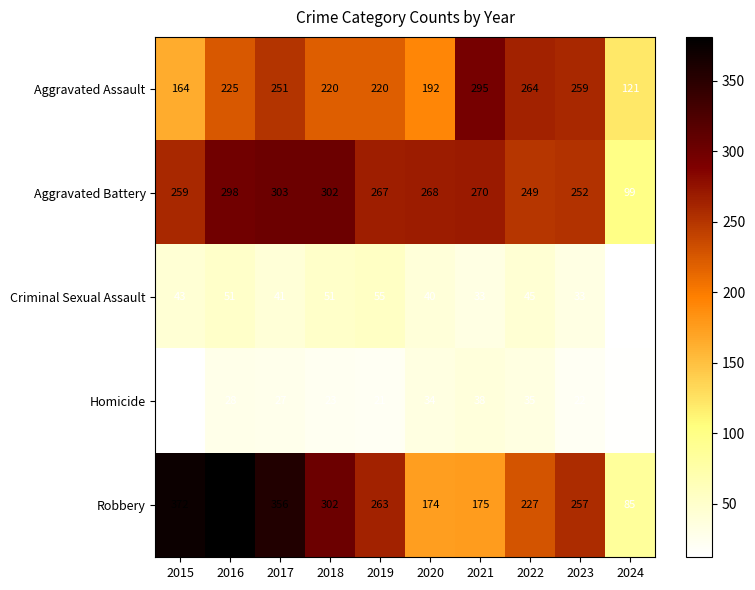

At which label does Robbery first exceed 263?

2015